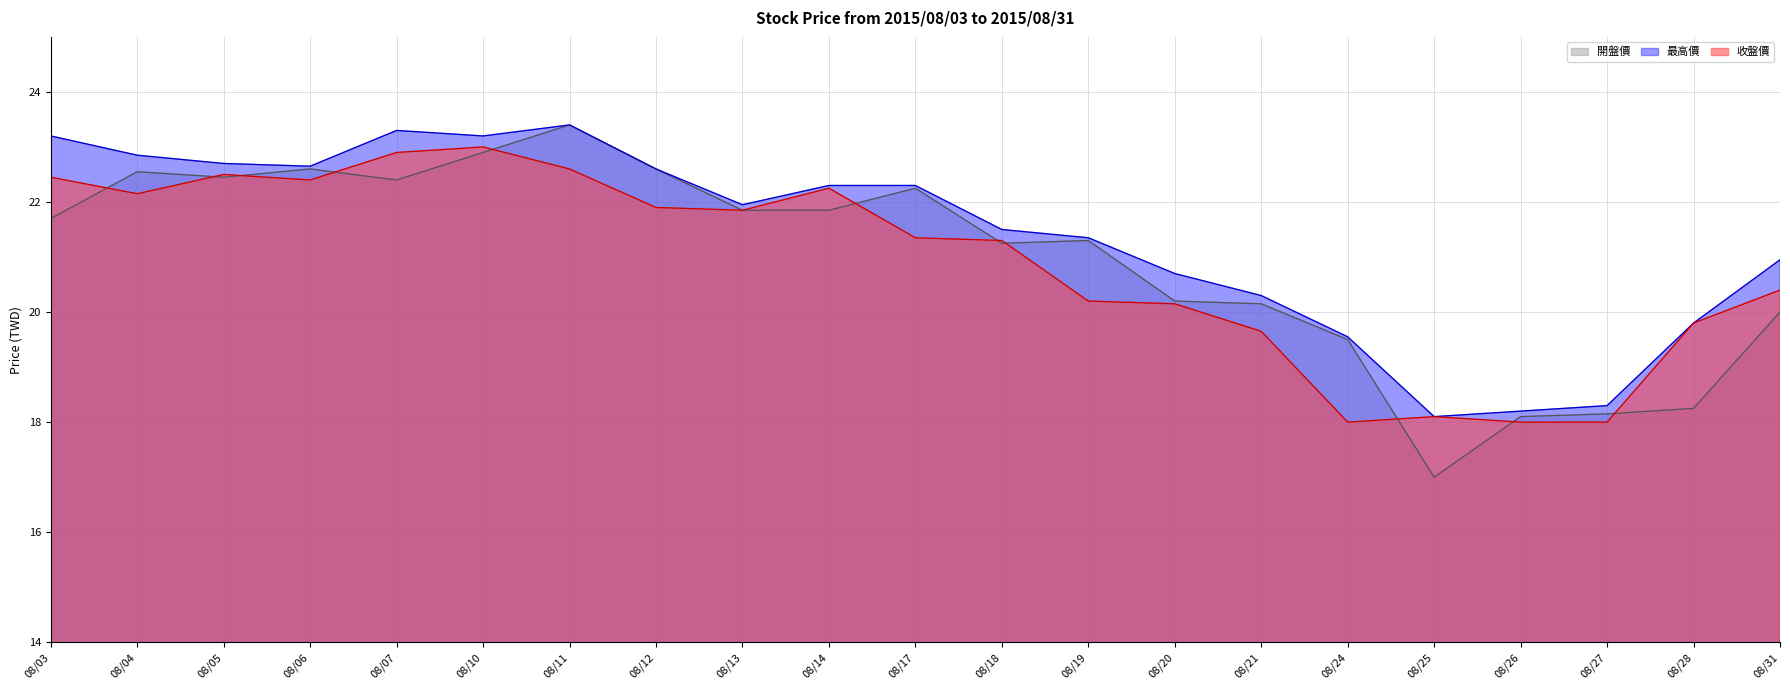

What is the value of the 開盤價 point at the 18th from the left?

18.1